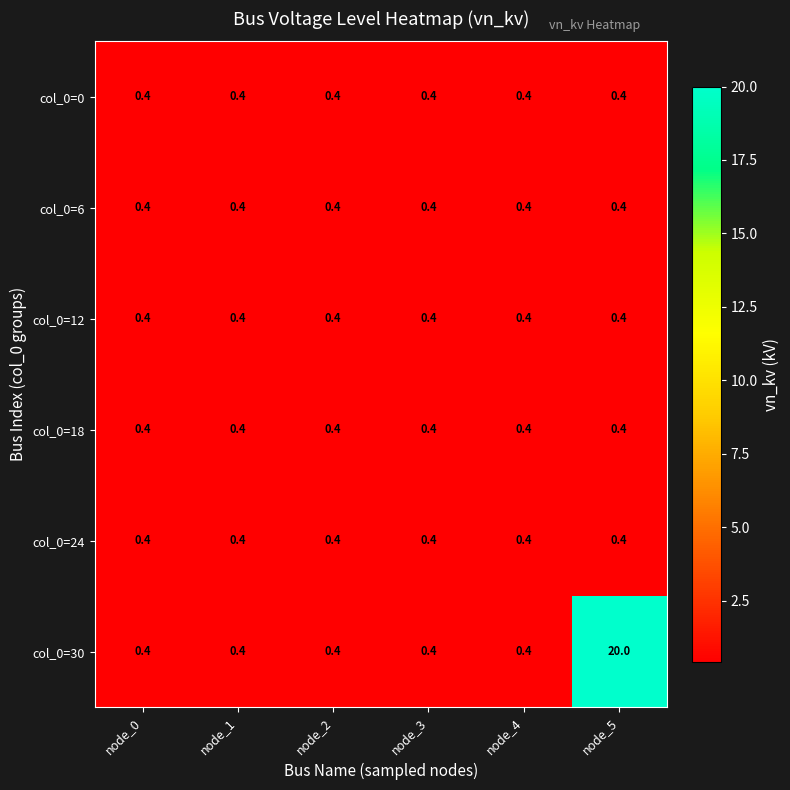

What is the approximate value of col_0=30 at node_4?

0.4